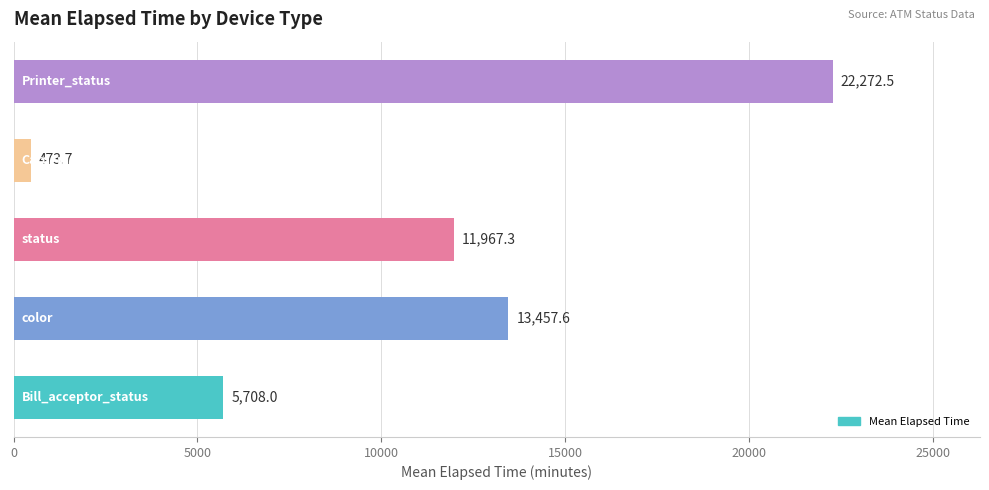

What is the greatest value displayed?

22272.5